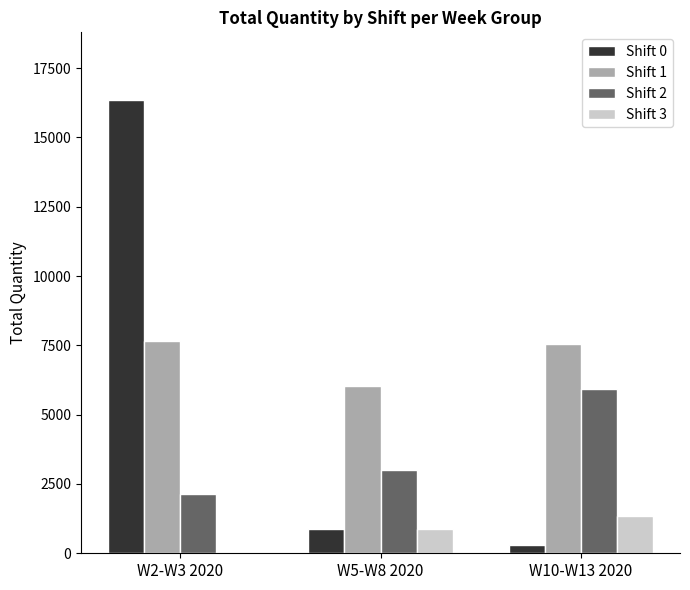

The value of Shift 2 at W5-W8 2020 is 4077. True or false?

False